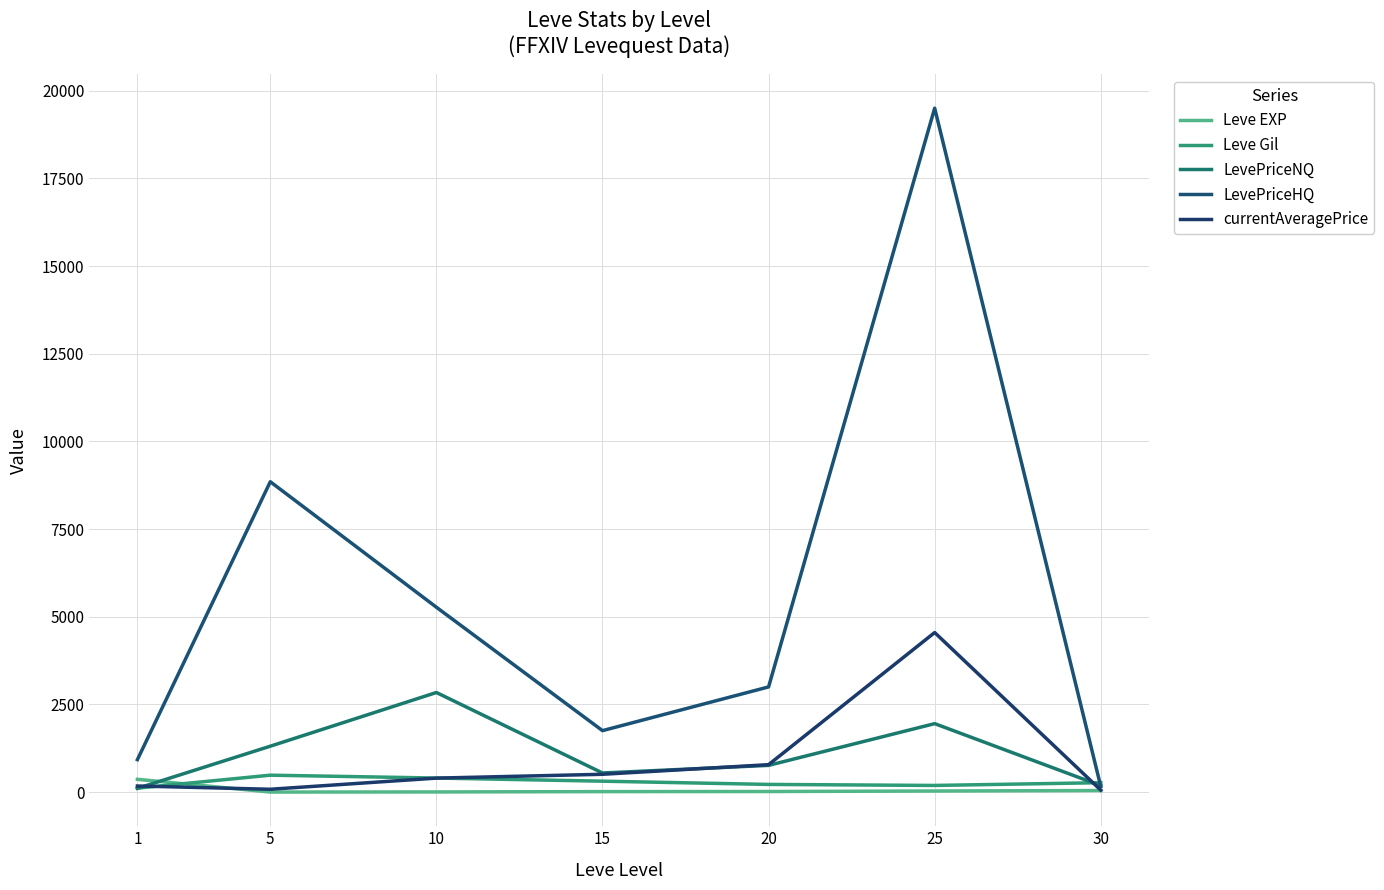

Does the chart display data point markers on the line(s)?

No